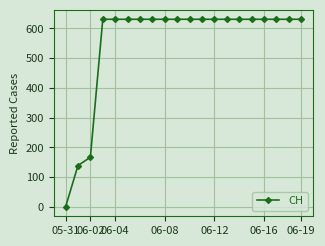

Is this an area chart (filled region under the line)?

No